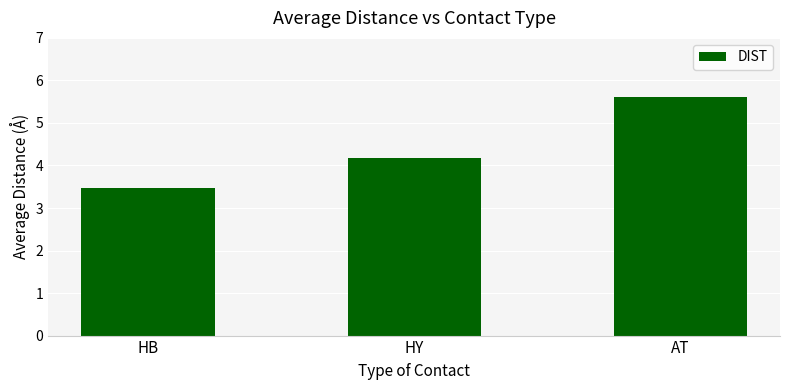

At which label is the value closest to 4?

HY